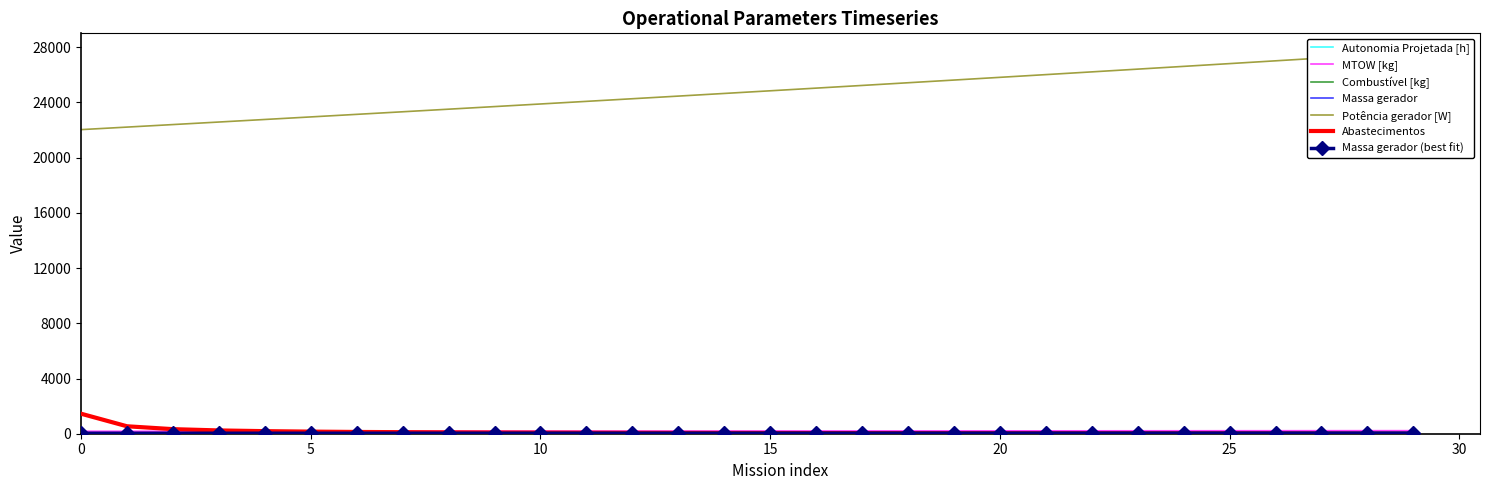

Which category has the lowest value across all series?

29